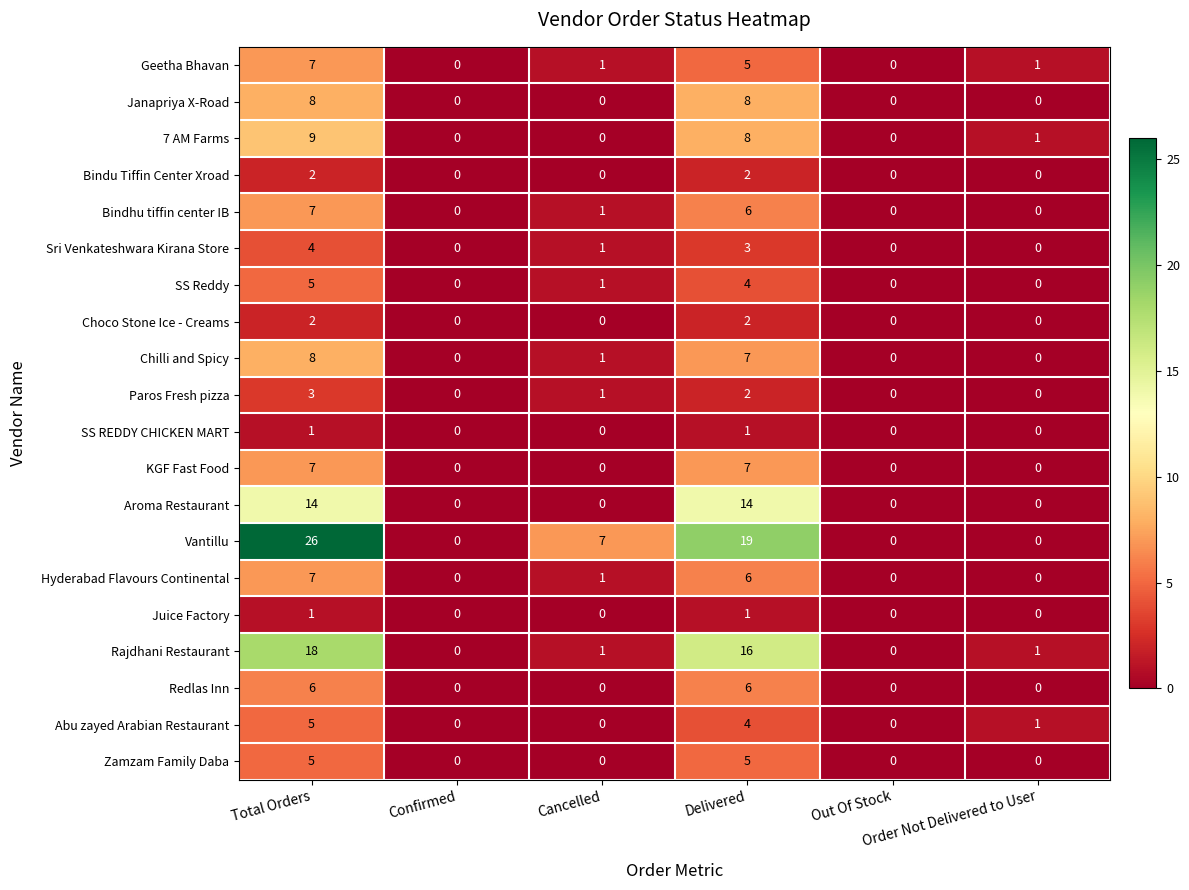

What is the difference between the maximum and minimum values in the Sri Venkateshwara Kirana Store series?

4